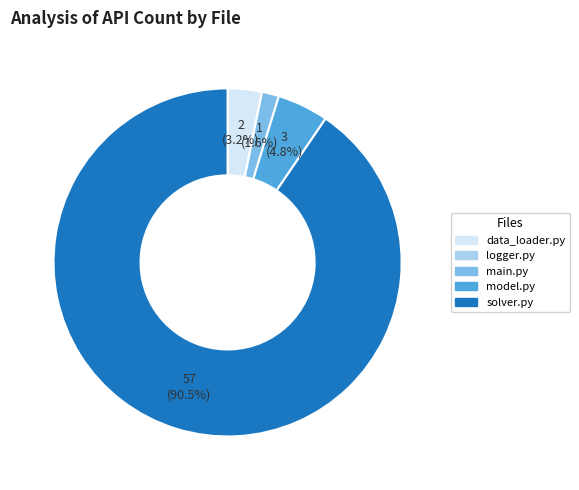

How much of the chart is everything except main.py?

98.4%